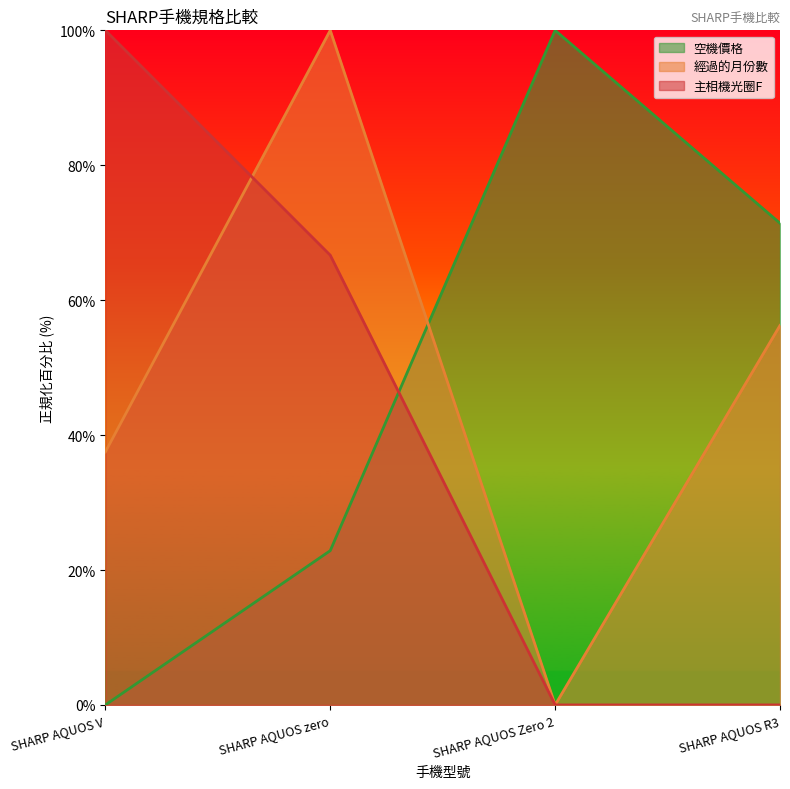

Which series has the largest total across all categories?

空機價格